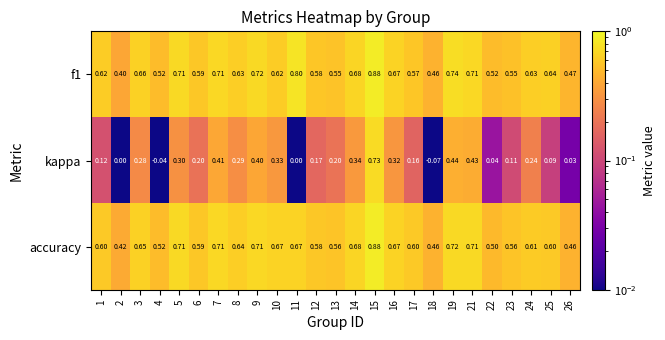

Is the value of kappa at 14 greater than the value of accuracy at 23?

No